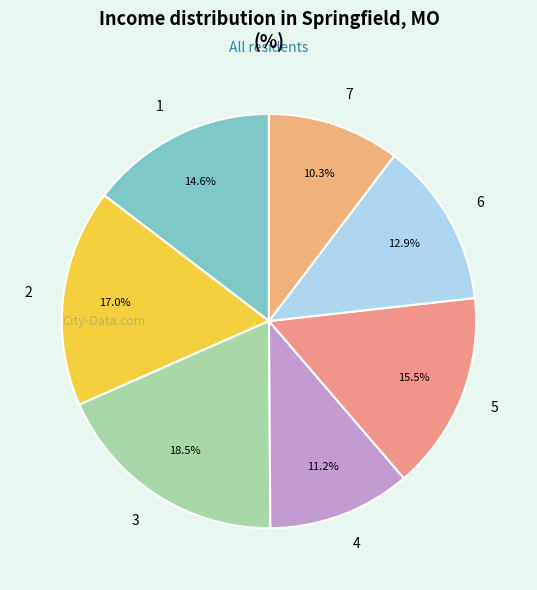

Between 1 and 7, which is larger?

1